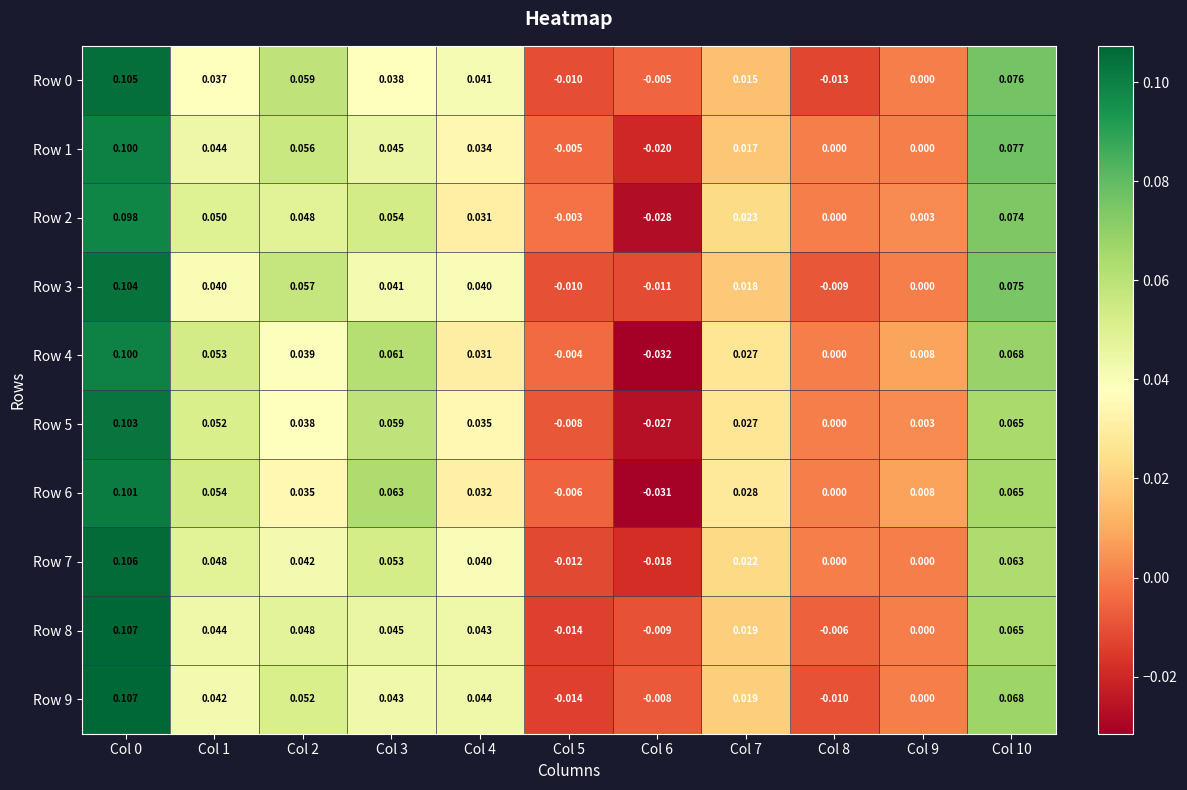

Is the value of Row 8 at Col 7 greater than the value of Row 1 at Col 0?

No